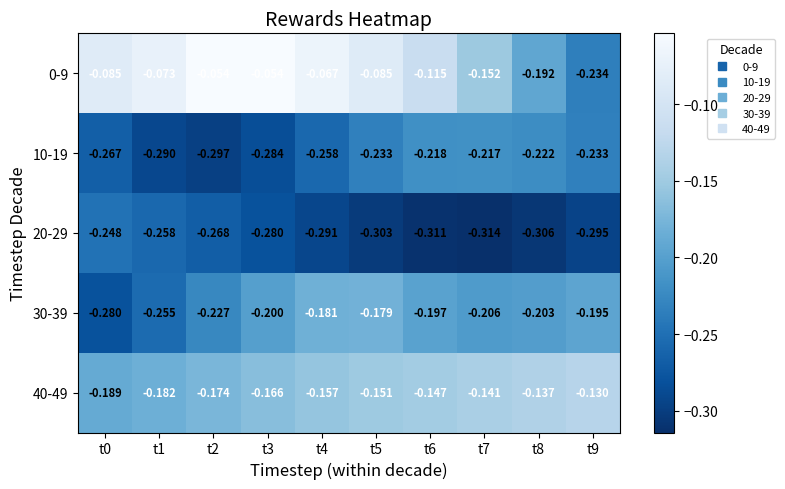

Reading right to left, what are all the values shown in this chart?

0-9: t9=-0.2	t8=-0.2	t7=-0.2	t6=-0.1	t5=-0.1	t4=-0.1	t3=-0.1	t2=-0.1	t1=-0.1	t0=-0.1
10-19: t9=-0.2	t8=-0.2	t7=-0.2	t6=-0.2	t5=-0.2	t4=-0.3	t3=-0.3	t2=-0.3	t1=-0.3	t0=-0.3
20-29: t9=-0.3	t8=-0.3	t7=-0.3	t6=-0.3	t5=-0.3	t4=-0.3	t3=-0.3	t2=-0.3	t1=-0.3	t0=-0.2
30-39: t9=-0.2	t8=-0.2	t7=-0.2	t6=-0.2	t5=-0.2	t4=-0.2	t3=-0.2	t2=-0.2	t1=-0.3	t0=-0.3
40-49: t9=-0.1	t8=-0.1	t7=-0.1	t6=-0.1	t5=-0.2	t4=-0.2	t3=-0.2	t2=-0.2	t1=-0.2	t0=-0.2